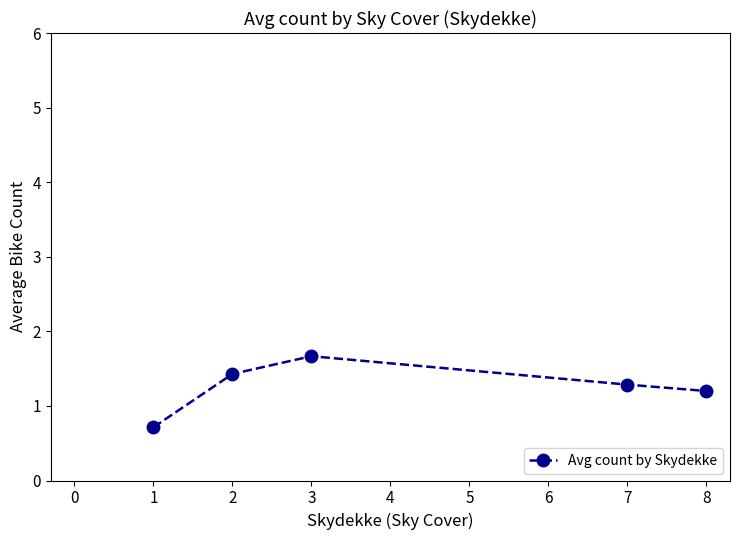

Rank the categories by value from highest to lowest.

3, 2, 7, 8, 1